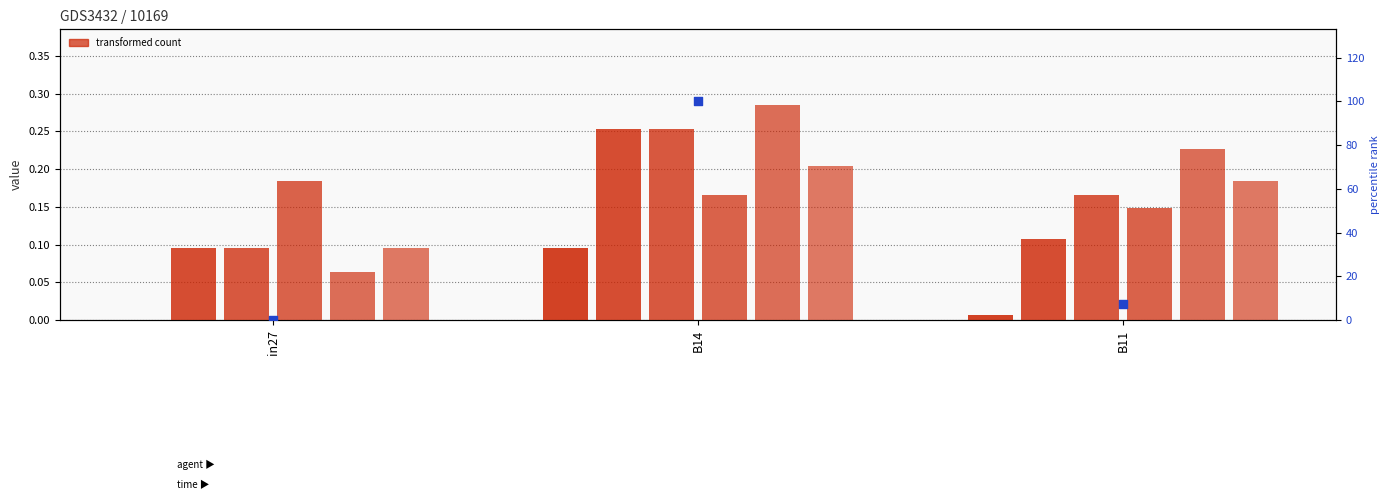

What is the total value across all series at B14?

1.3